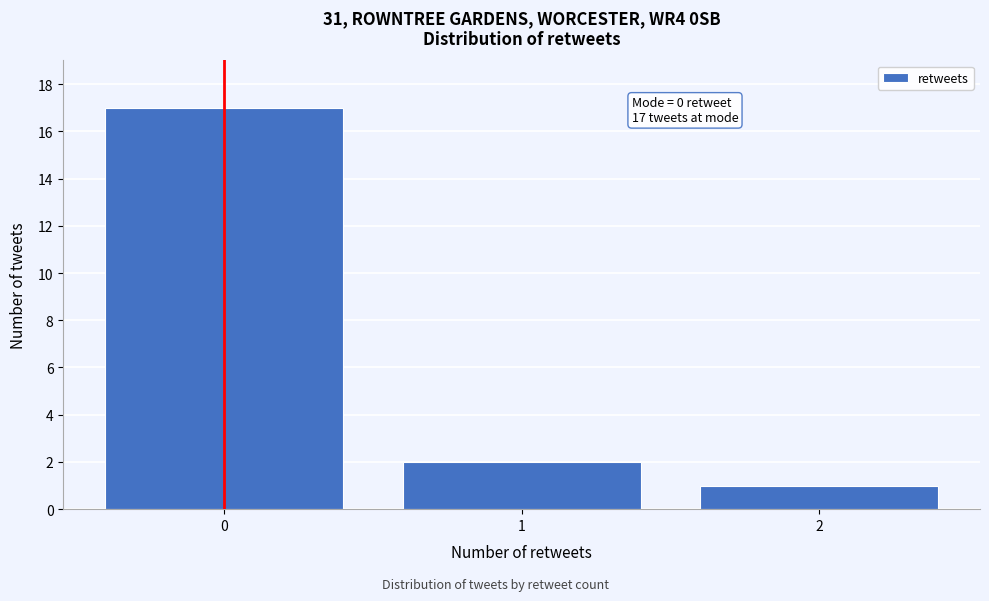

Which range on the x-axis has the tallest bar?

-0.5 to 0.5